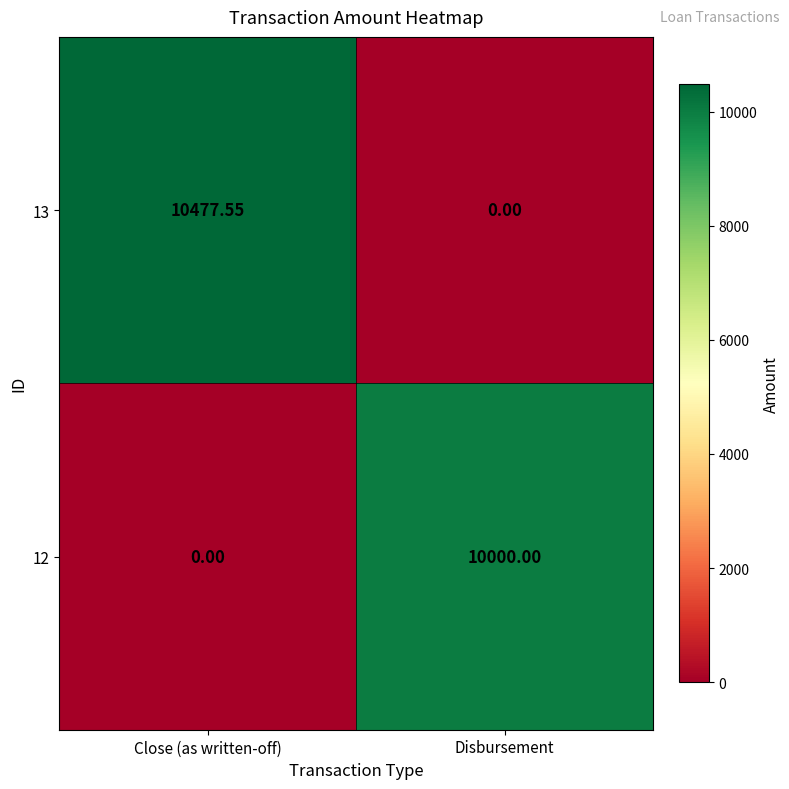

At which category is the sum across all series the highest?

Close (as written-off)